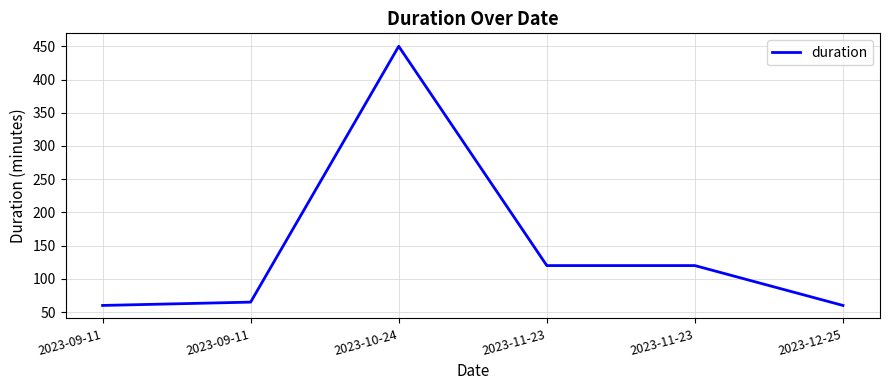

What is the value of the 3rd point from the left?

450